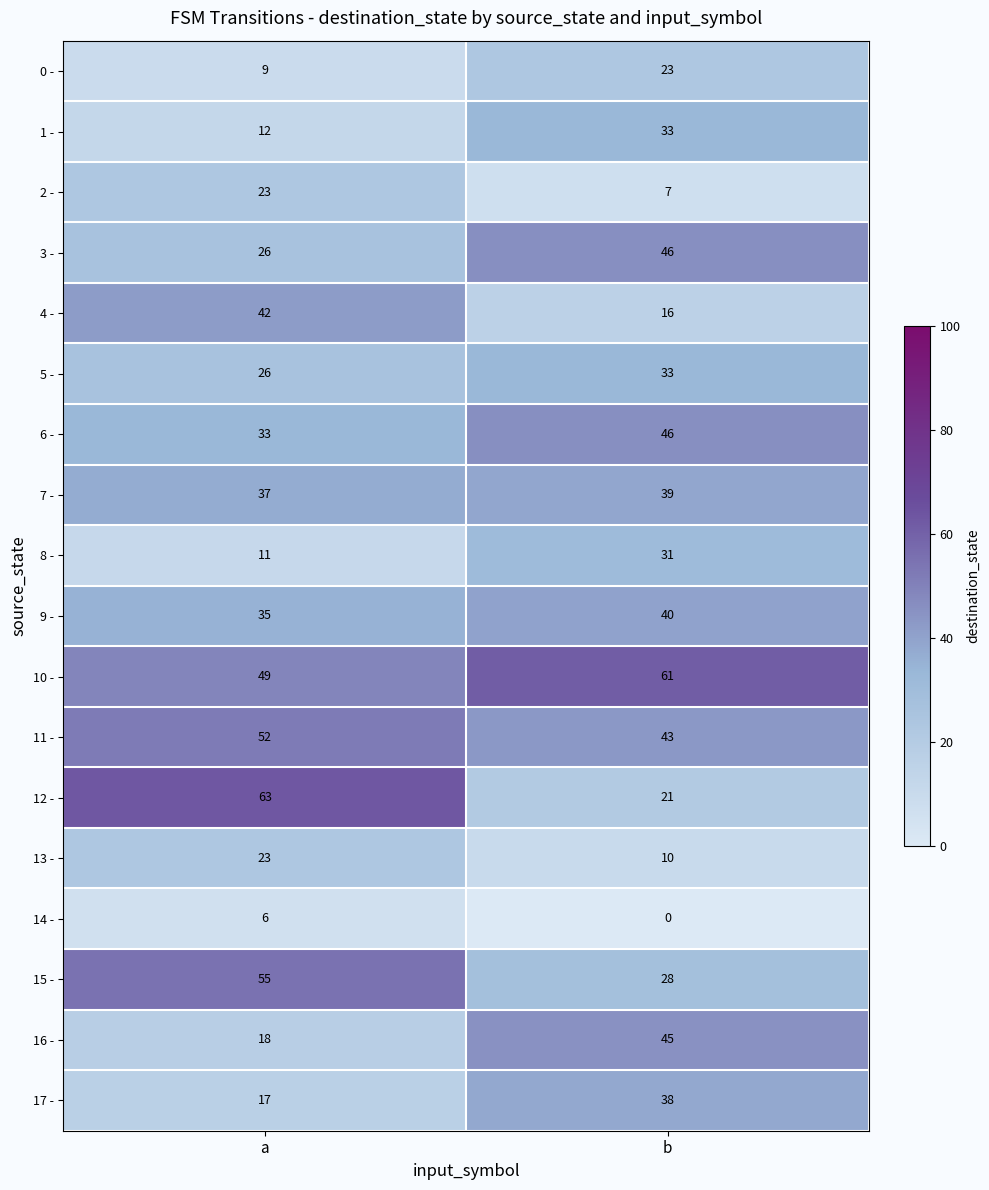

True or false: 17 - has a value of 59 at b.

False